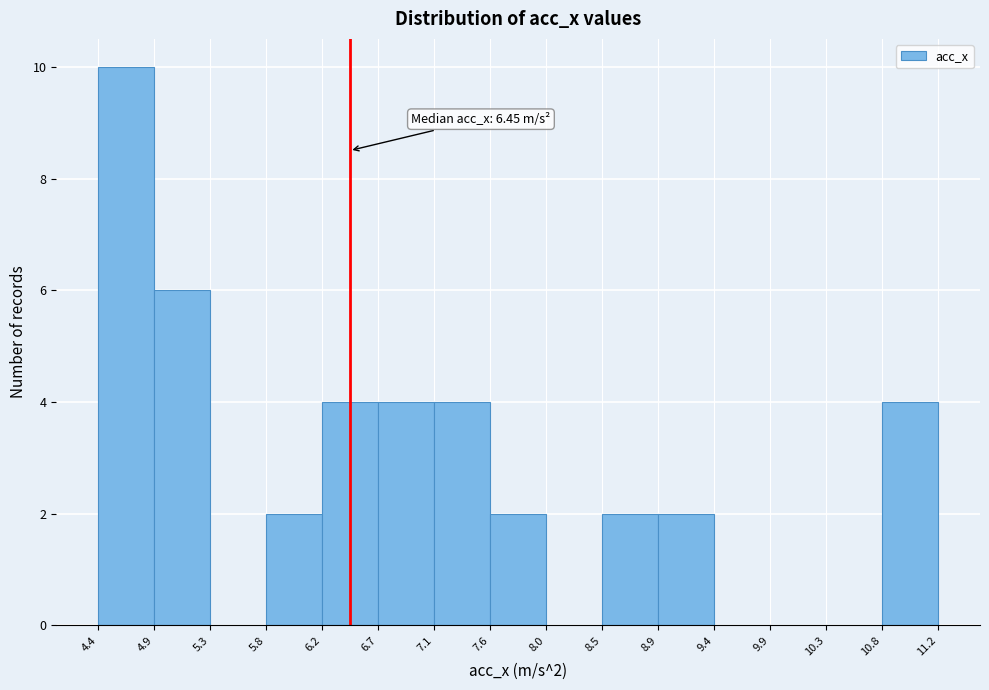

Over which range of the x-axis is the bar tallest?

4.4 to 4.9